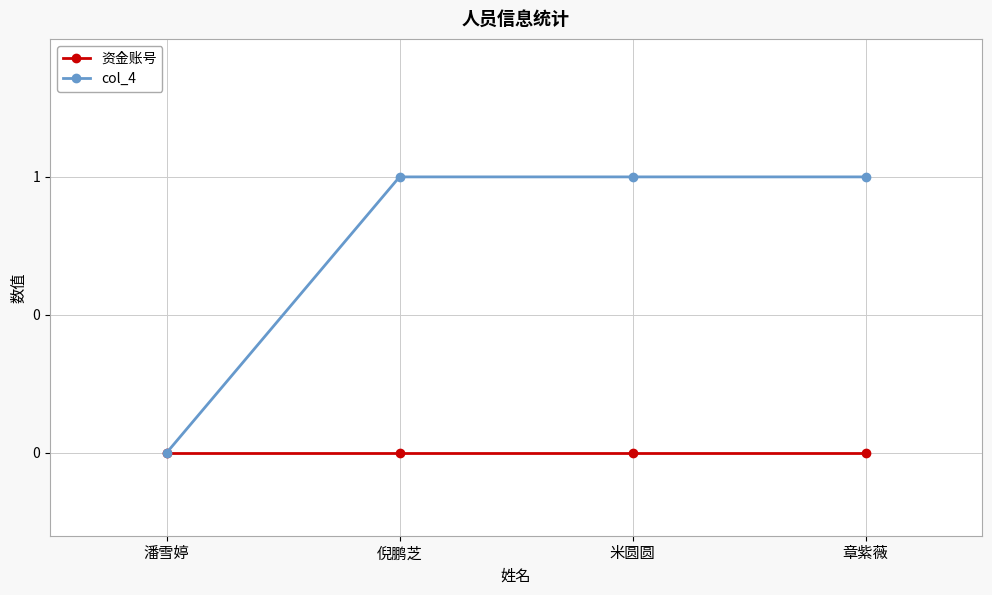

The value of col_4 at 章紫薇 is 1. True or false?

True